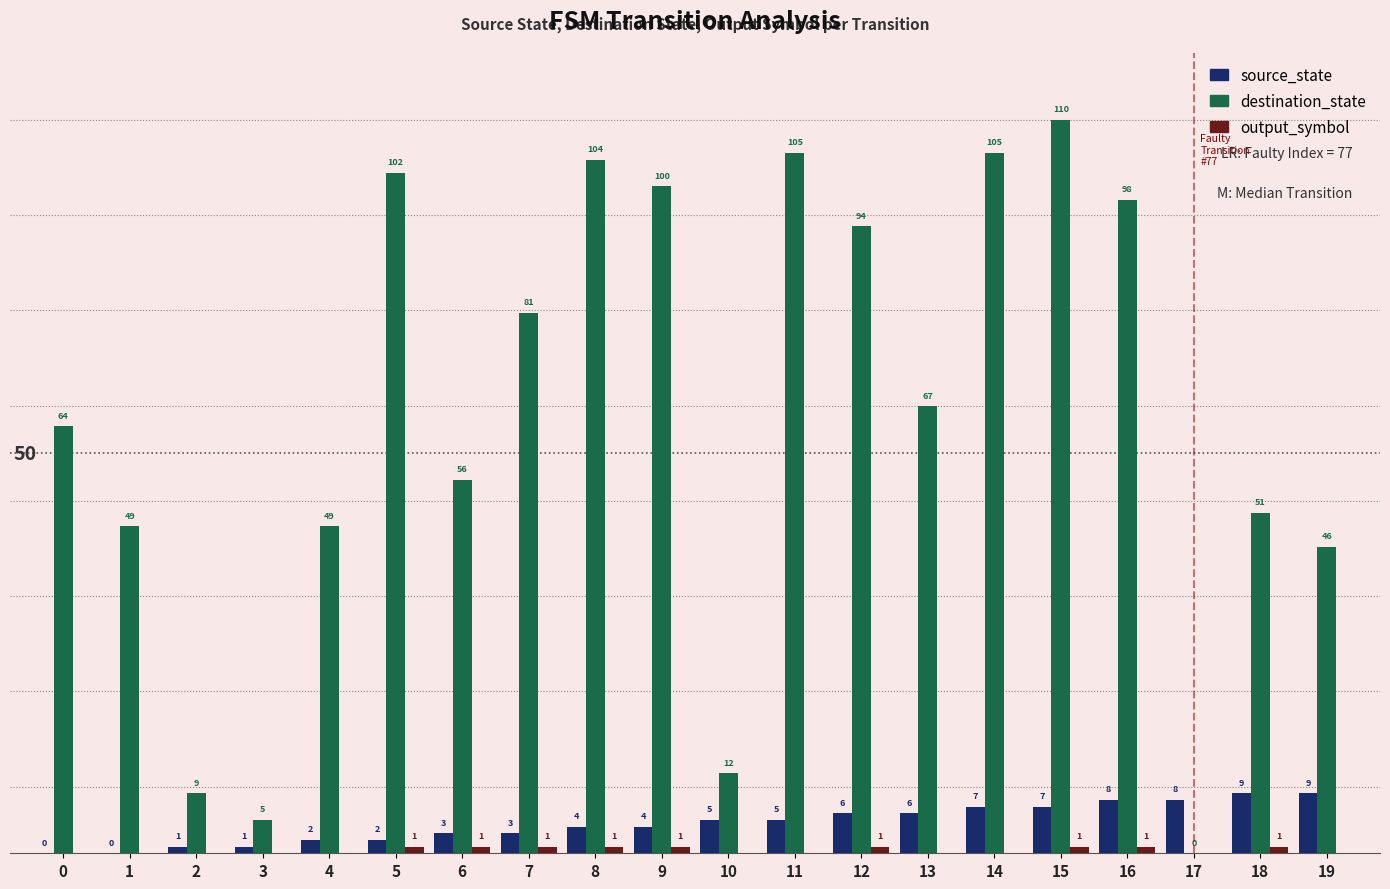

Between 4 and 9, which series saw the biggest shift?

destination_state